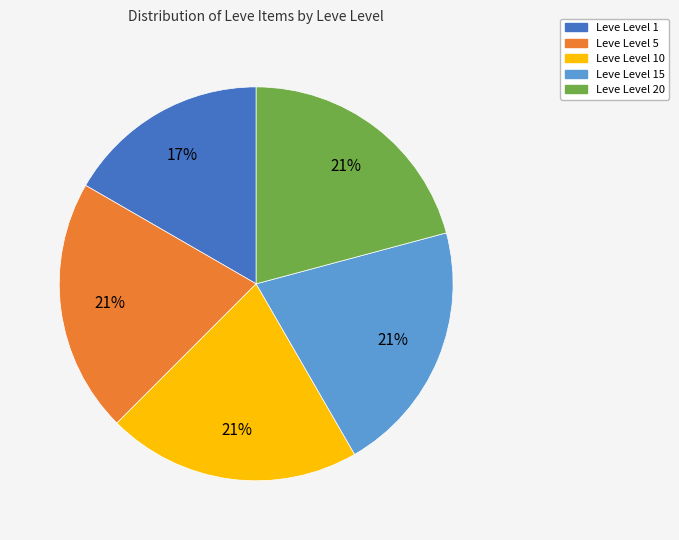

To the nearest percent, what is the difference between the largest and smallest slice percentages?

4%